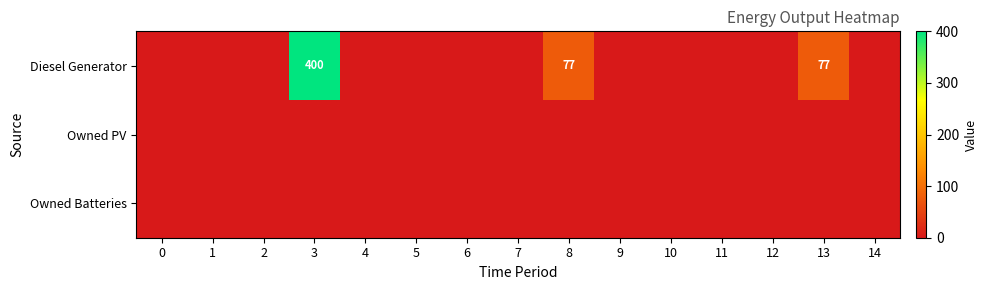

Rank the series by their maximum value, from lowest to highest.

Owned PV, Owned Batteries, Diesel Generator